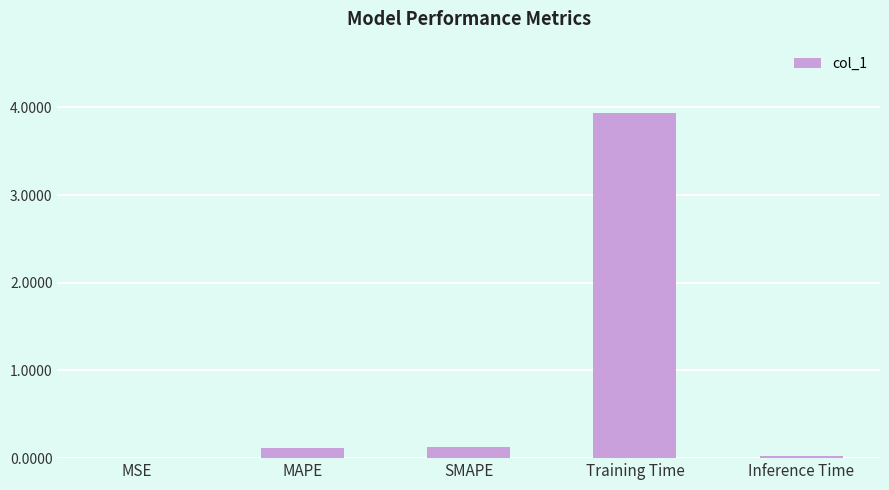

What is the change in value from SMAPE to Training Time?

+3.8